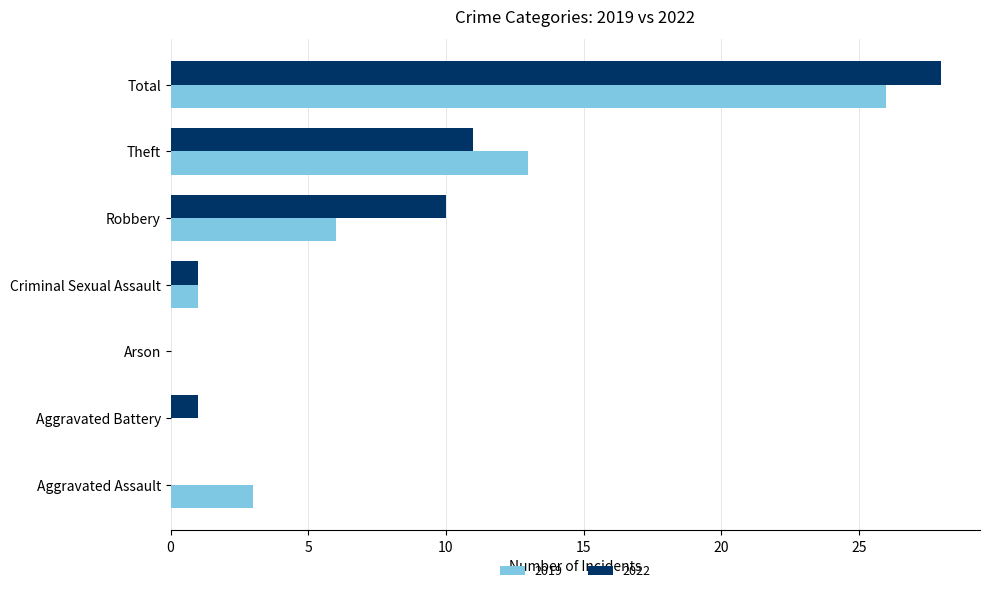

Is the value of 2019 at Arson greater than the value of 2022 at Criminal Sexual Assault?

No